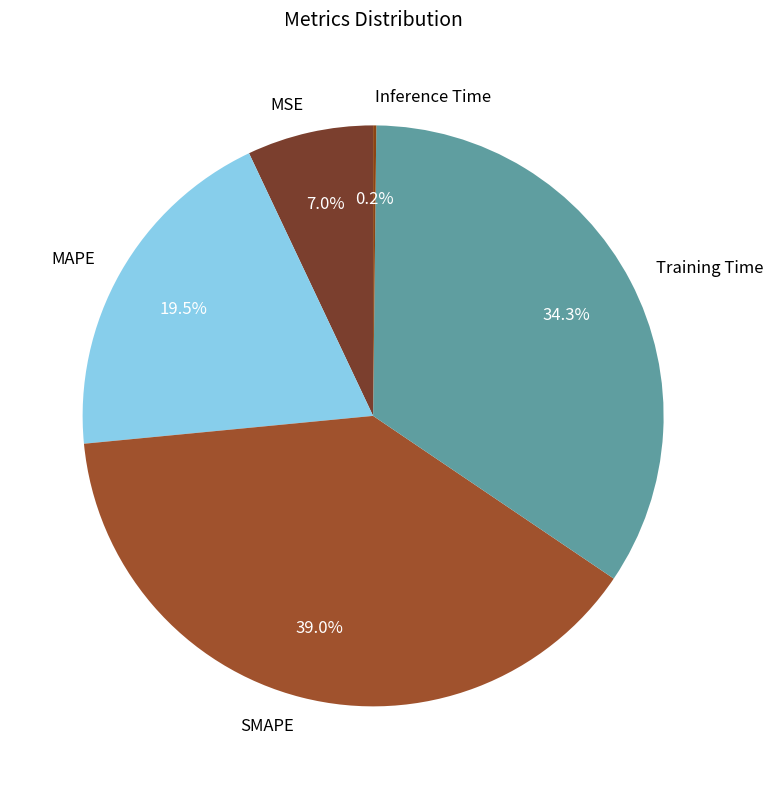

Does Training Time represent more than half of the total?

No